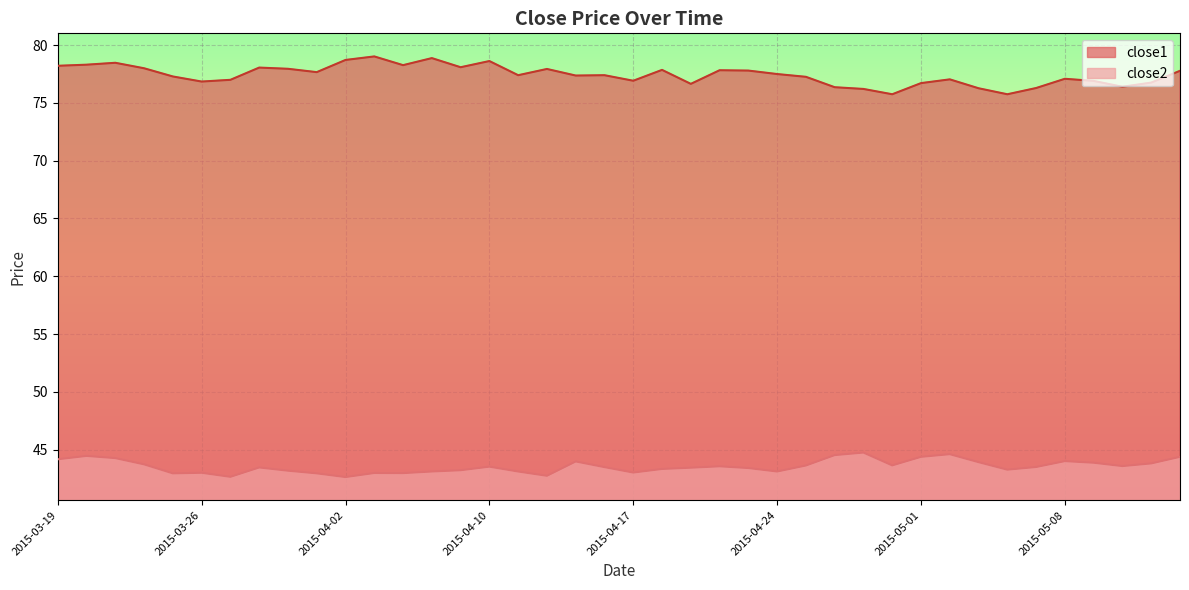

What is the difference between the second highest and minimum values in the close1 series?

3.1